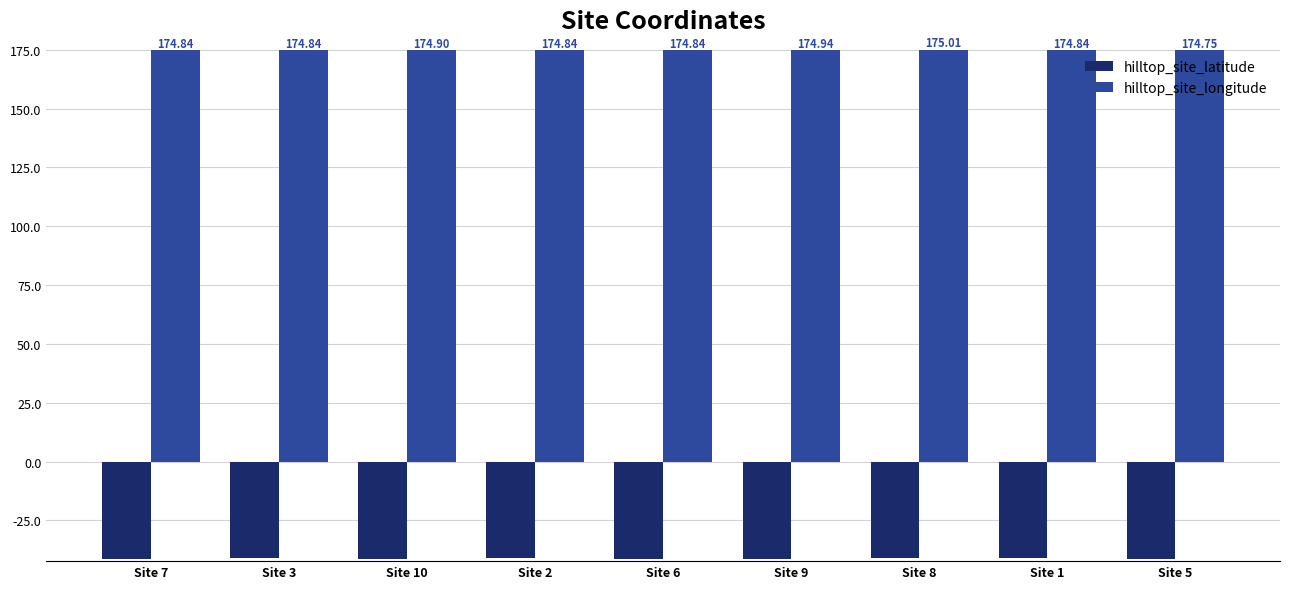

What are all the series names shown in the legend?

hilltop_site_latitude, hilltop_site_longitude